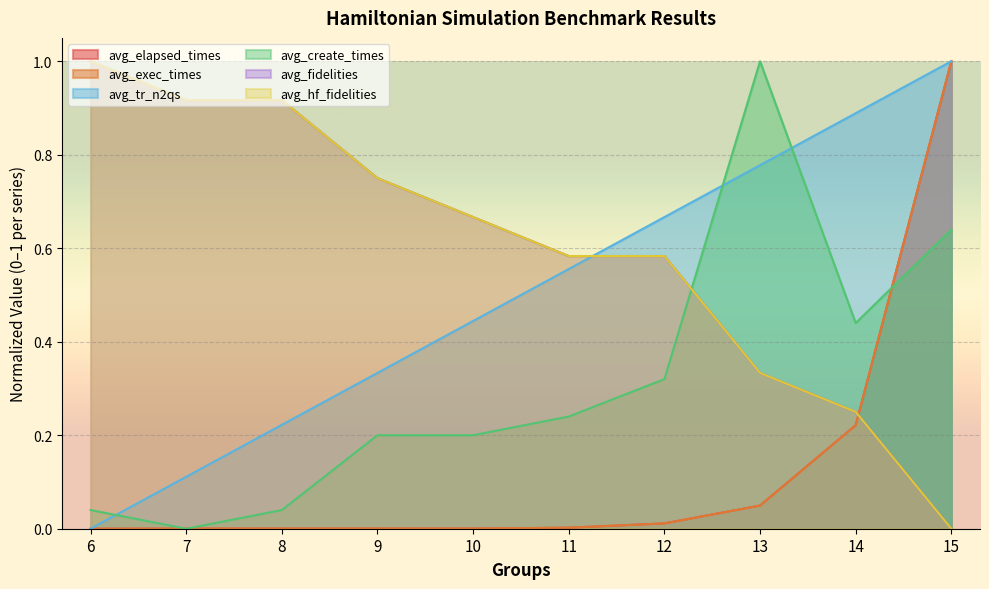

Rank the series at 6 from lowest to highest value.

avg_elapsed_times, avg_exec_times, avg_tr_n2qs, avg_create_times, avg_fidelities, avg_hf_fidelities